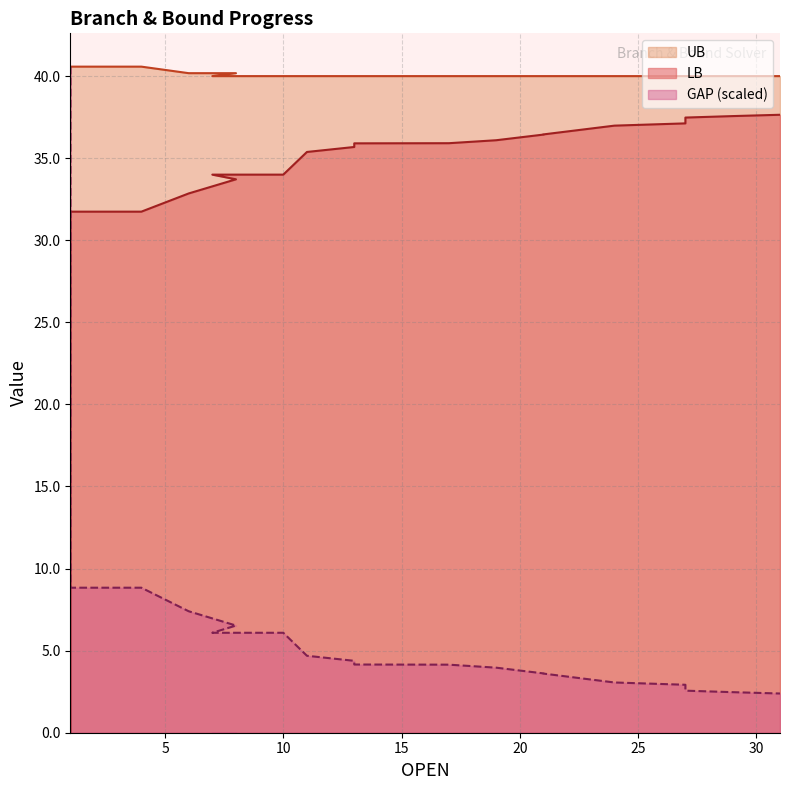

What is the greatest value displayed?

40.6